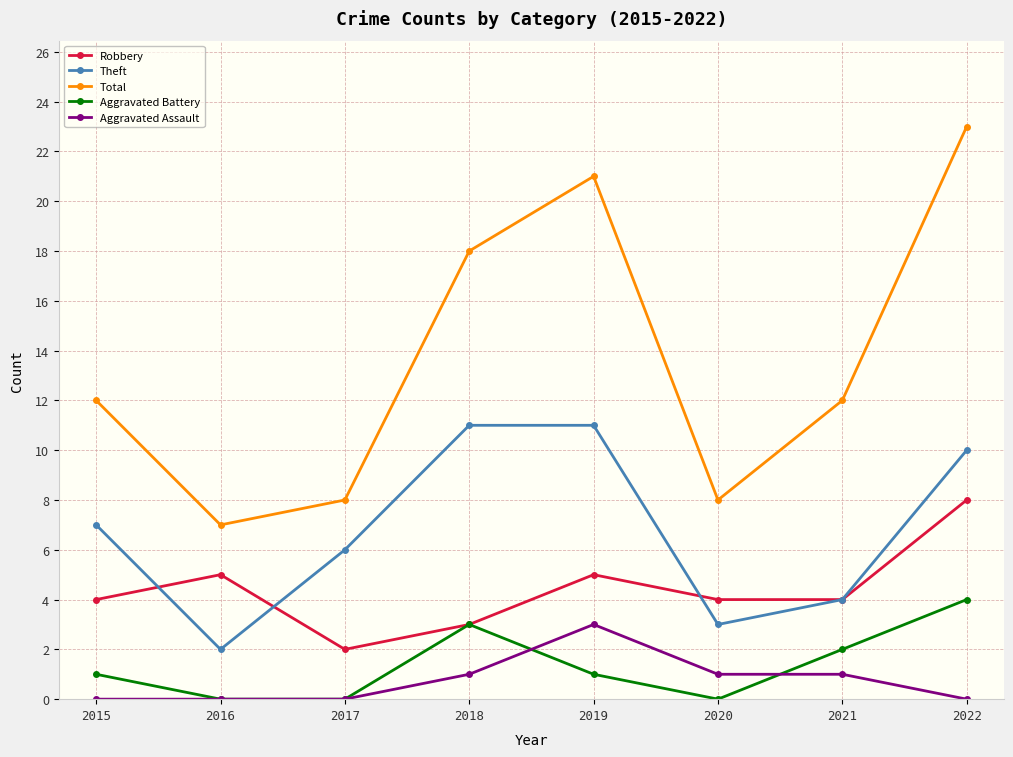

Which category has the highest value across all series?

2022